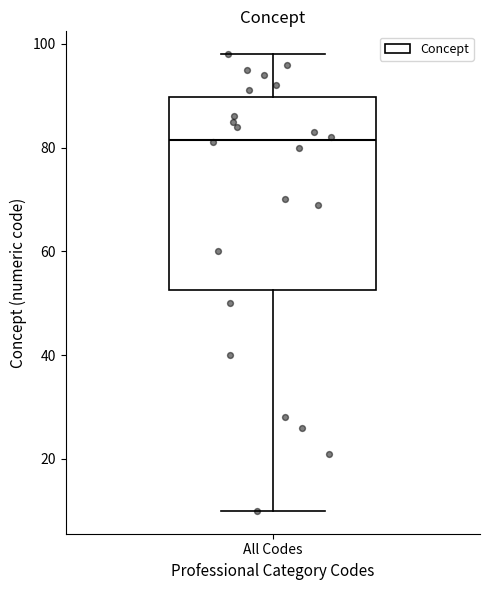

Transcribe this box plot: give where the median line is, the range the box spans, and where the two whiskers end, as read against the y-axis. The values are not printed on the chart, so give them approximately, as read against the axis.

median 82, box 52 to 90, whiskers 10 to 98